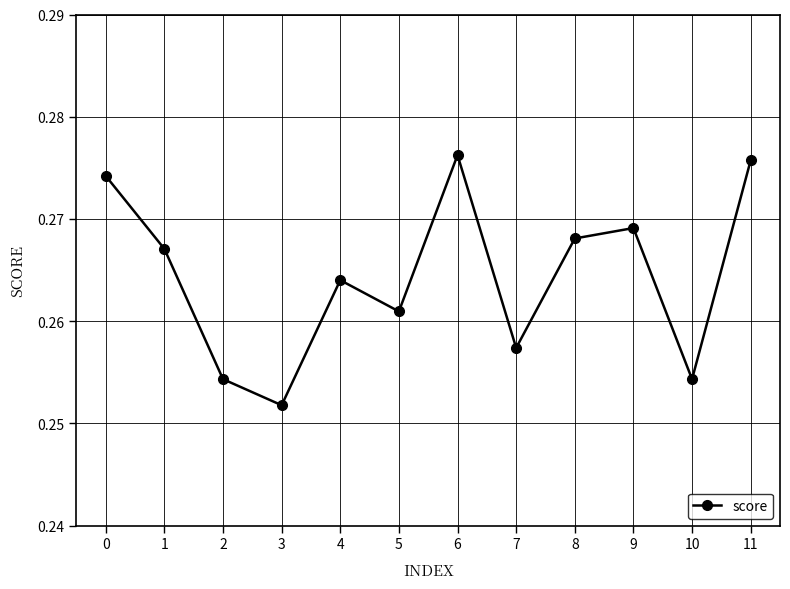

Which category has the lowest value across all series?

3